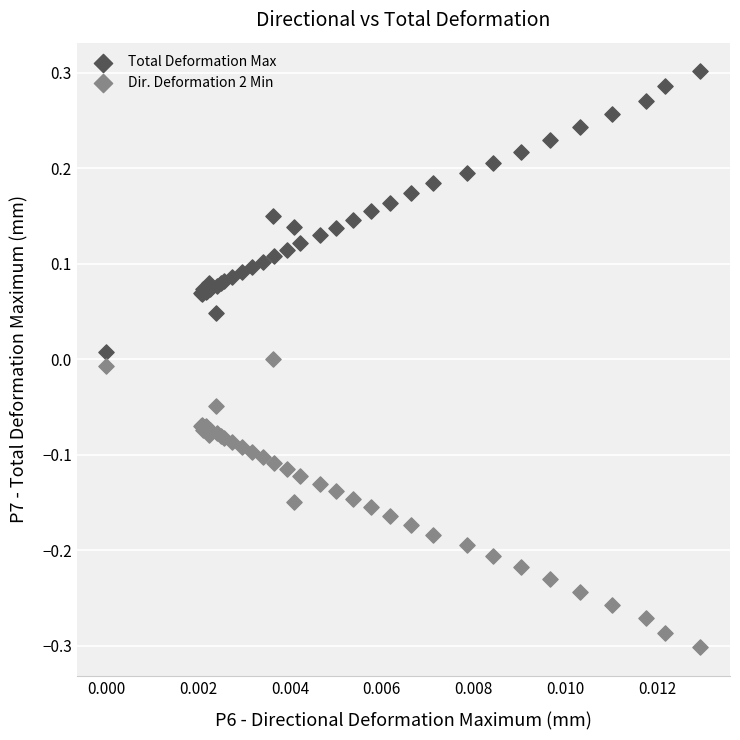

What are all the series names shown in the legend?

Total Deformation Max, Dir. Deformation 2 Min